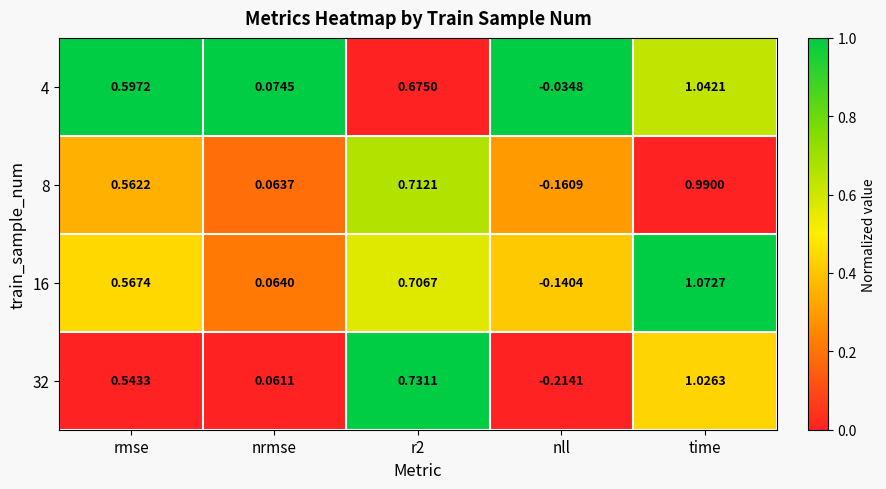

Which category has the lowest value across all series?

nll